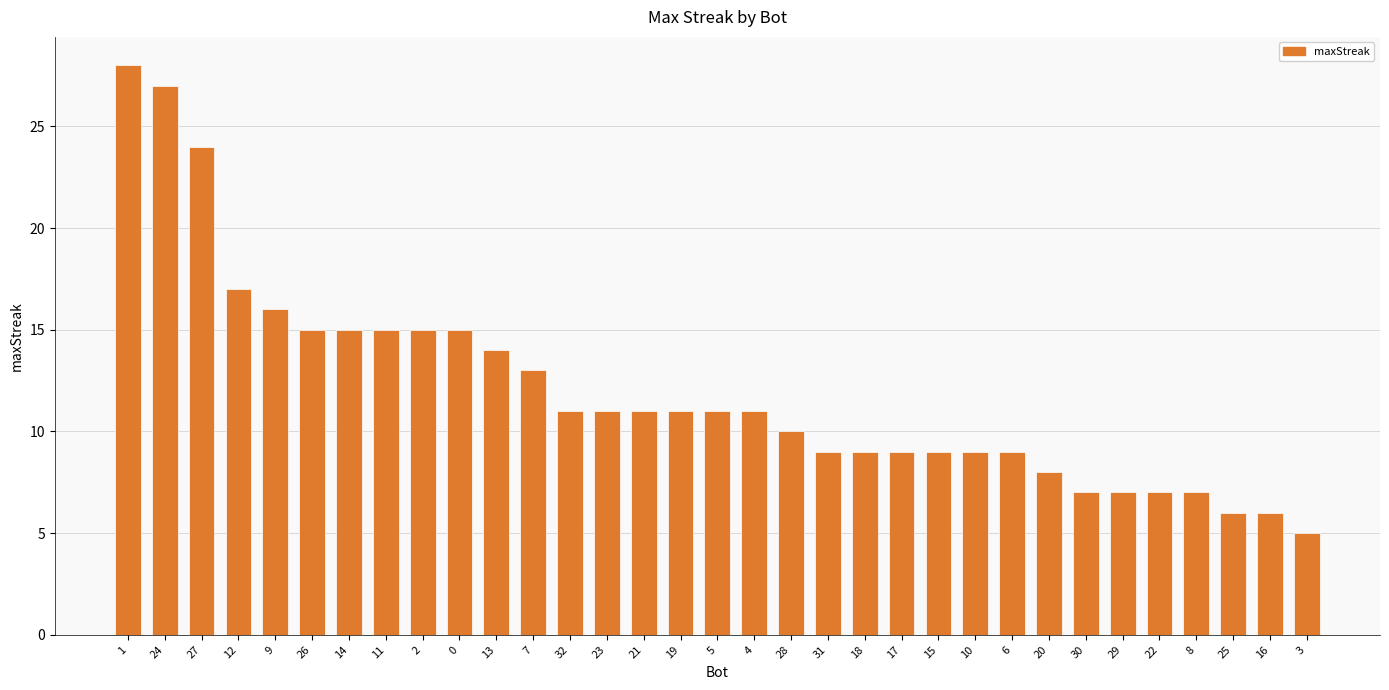

Does the chart contain stacked bars?

No